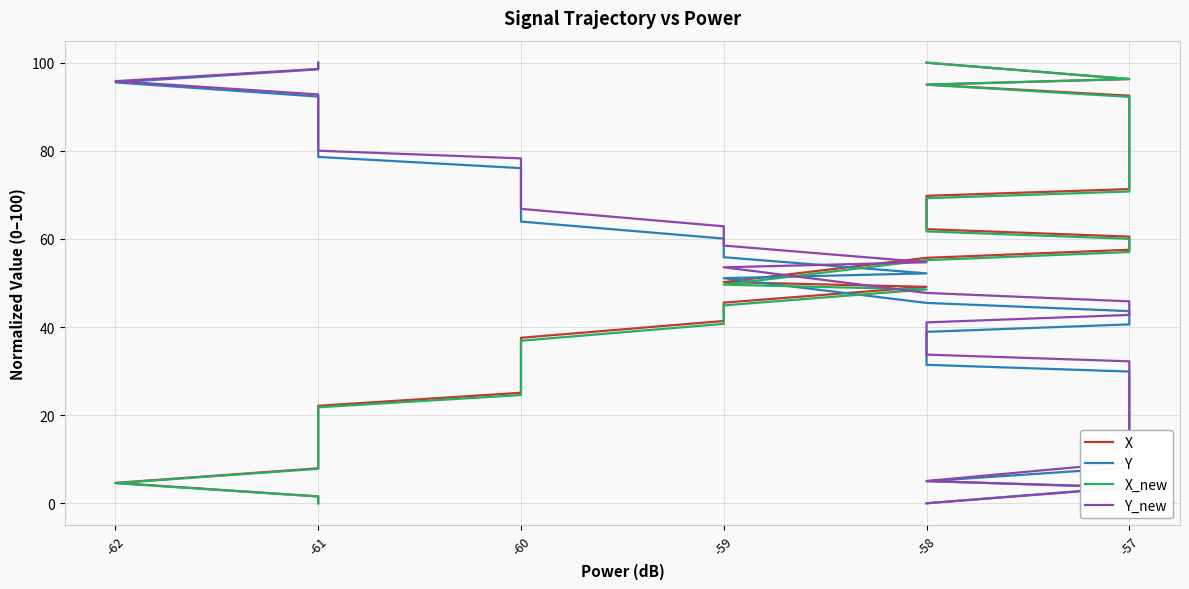

True or false: Y has more than 1 interior local peaks.

False